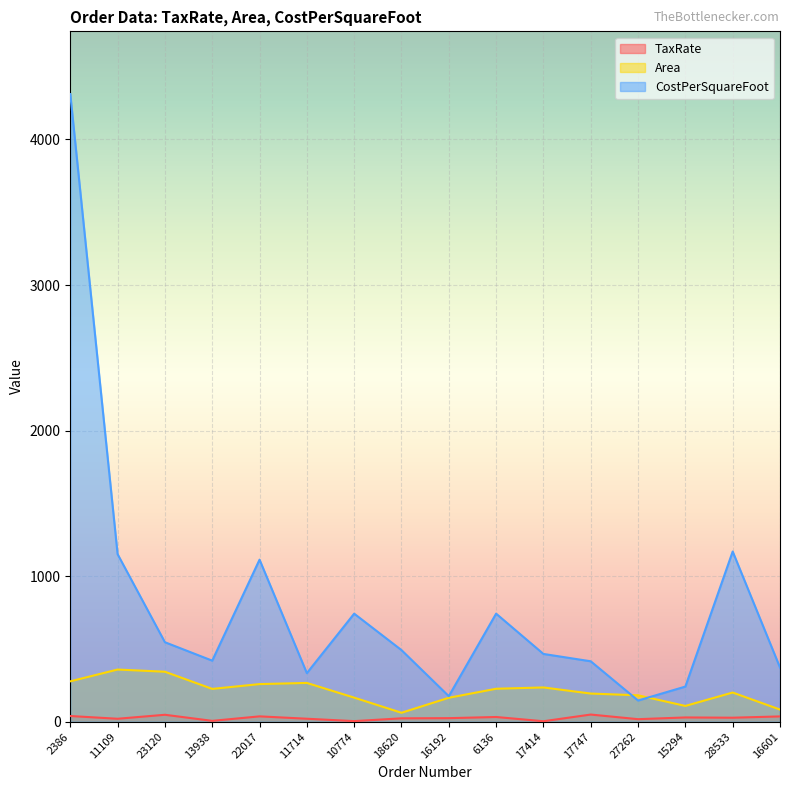

Reading left to right, list all the values displayed in this chart.

TaxRate: 38.6	19.8	47.2	5.4	36.3	20.0	3.6	22.8	23.9	31.9	2.8	48.8	16.9	28.8	27.0	35.9
Area: 277.0	358.0	343.0	225.0	258.0	266.0	165.0	61.0	164.0	226.0	235.0	193.0	181.0	108.0	200.0	83.0
CostPerSquareFoot: 4312.0	1150.8	545.7	419.1	1113.0	333.3	742.0	491.6	175.0	742.0	465.2	414.7	145.1	241.0	1169.0	371.8